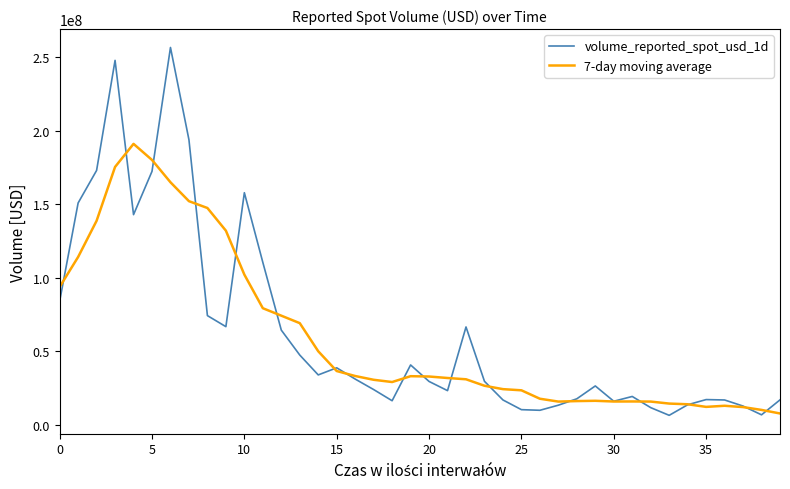

What is the maximum value shown in the chart?

256482050.8